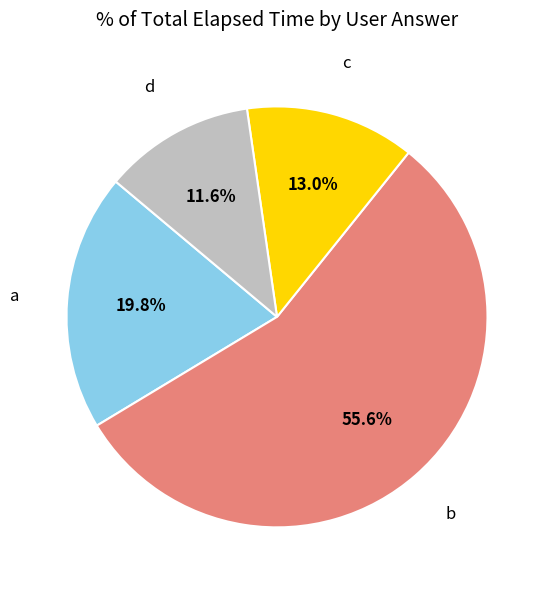

To the nearest percent, what is the difference between the largest and smallest slice percentages?

44%